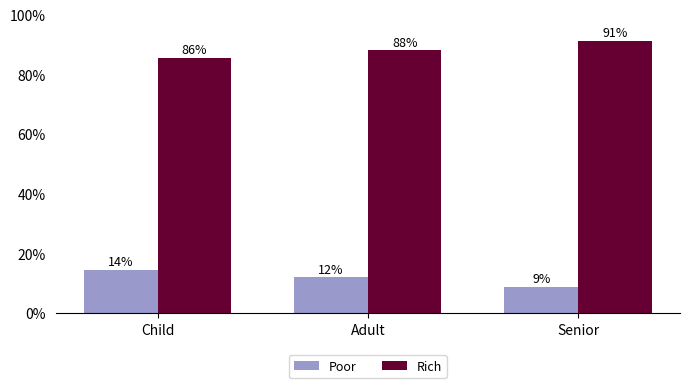

What is the minimum value shown in the chart?

8.9